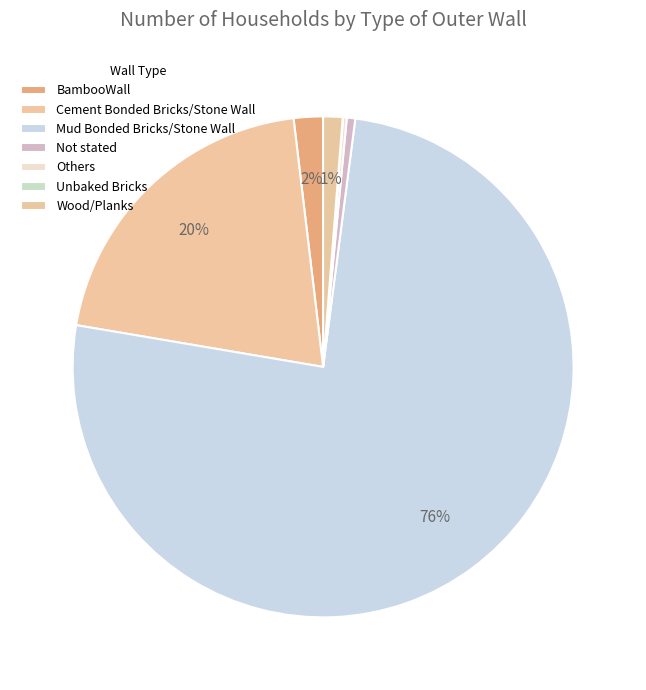

Is there a majority slice in this chart?

Yes